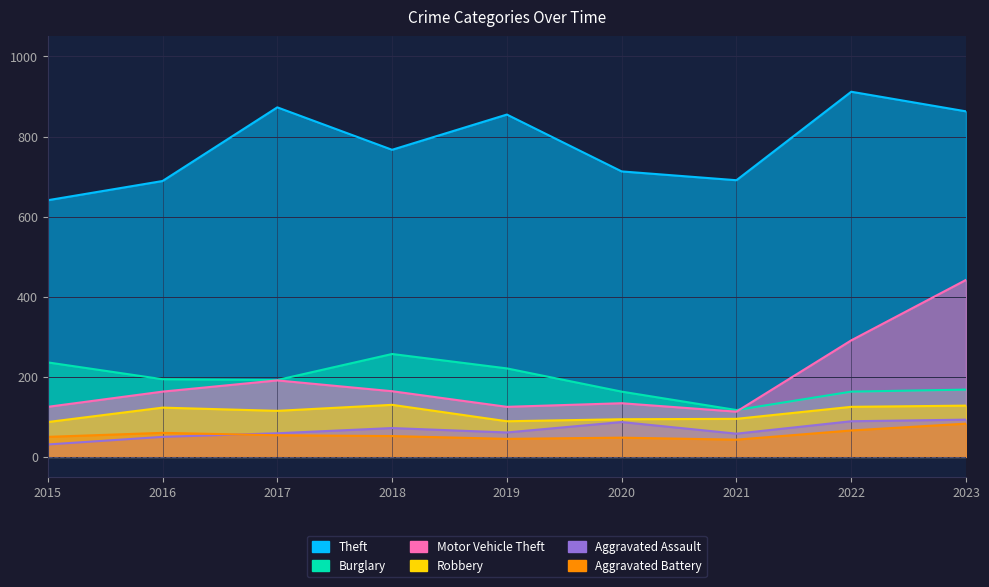

How many data points does each series have?

9